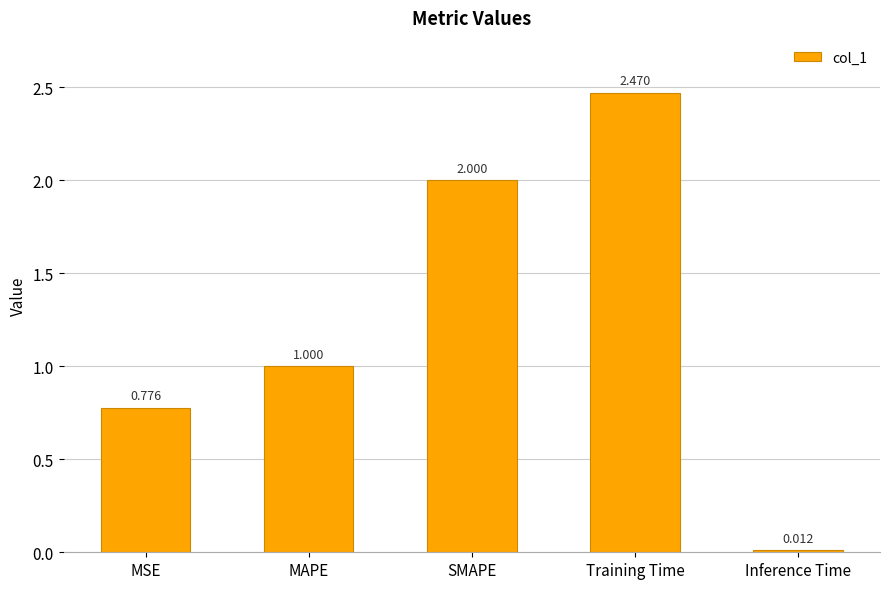

Rank the categories by value from lowest to highest.

Inference Time, MSE, MAPE, SMAPE, Training Time